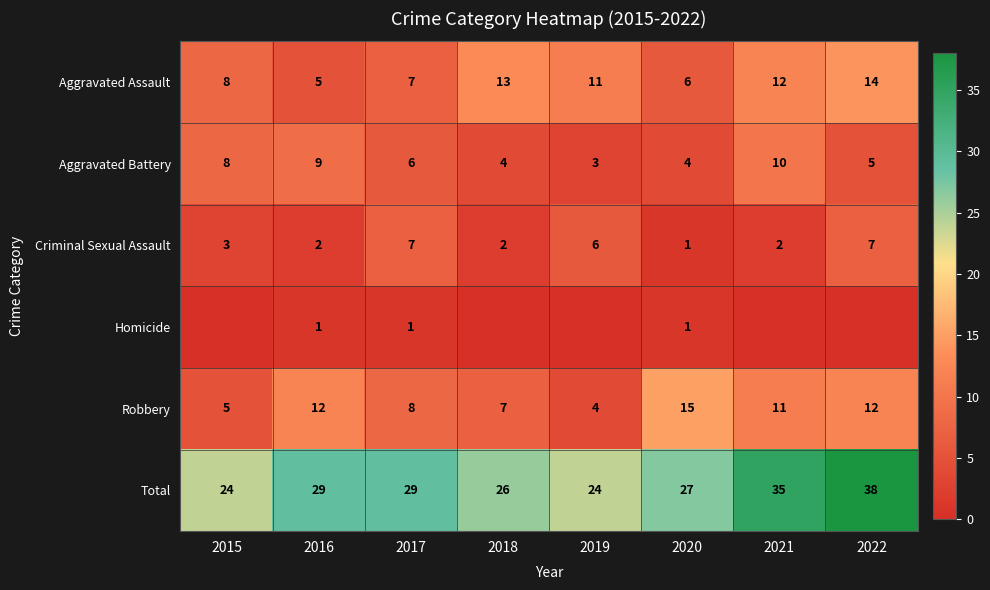

What is the maximum value shown in the chart?

38